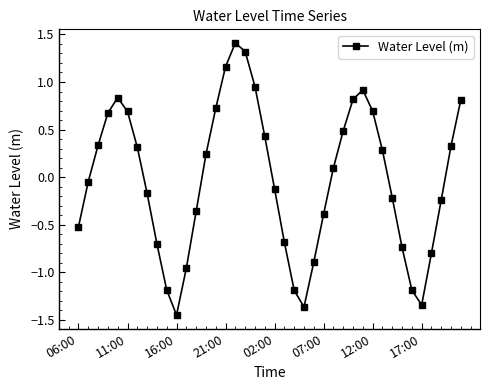

Does the chart display data point markers on the line(s)?

Yes